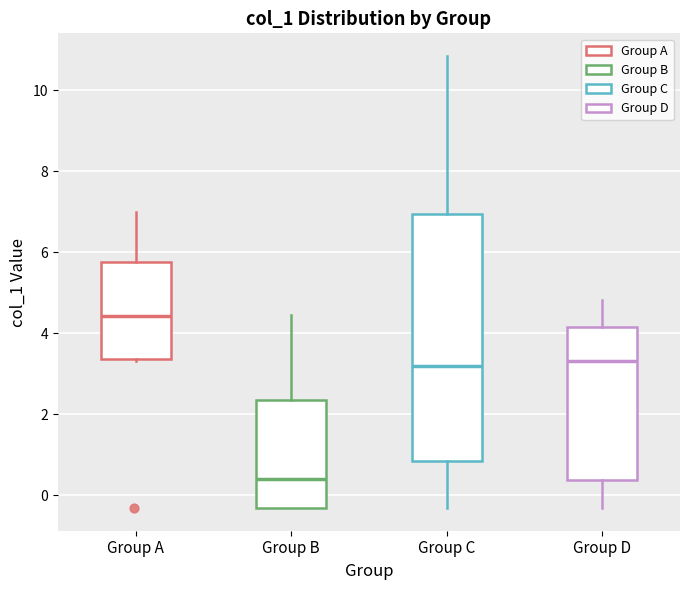

Reading left to right, read every box against the y-axis: the position of its median line, the range the box covers, and the ends of its whiskers. The values are not printed on the chart, so give them approximately, as read against the axis.

Group A: median 4.4, box 3.4 to 5.8, whiskers 3.4 to 7.0
Group B: median 0.4, box -0.4 to 2.4, whiskers -0.4 to 4.4
Group C: median 3.2, box 0.8 to 7.0, whiskers -0.4 to 10.8
Group D: median 3.4, box 0.4 to 4.2, whiskers -0.4 to 4.8